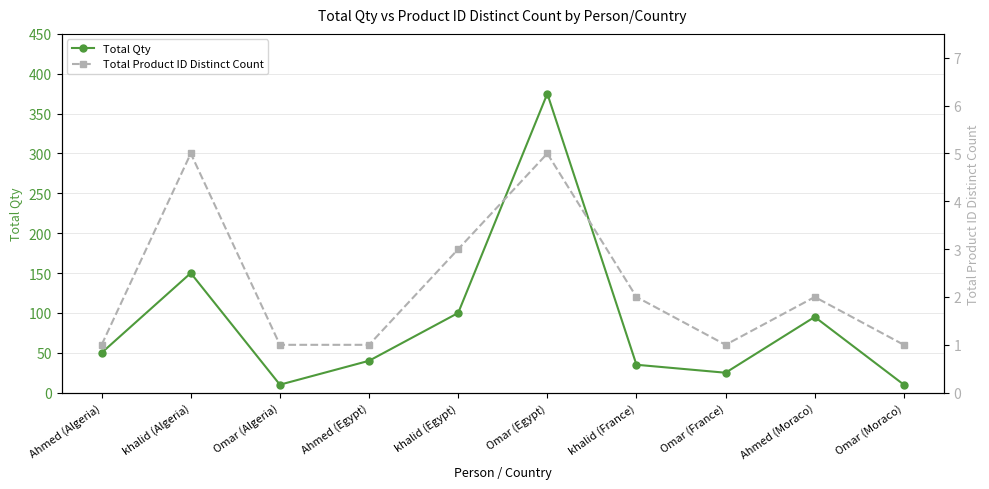

True or false: Total Product ID Distinct Count and Total Qty cross at least once.

False